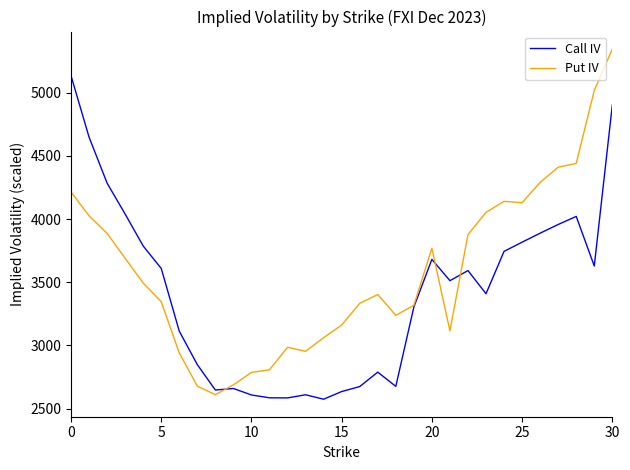

In Call IV, how many points are lower than both neighbors (excluding endpoints)?

7